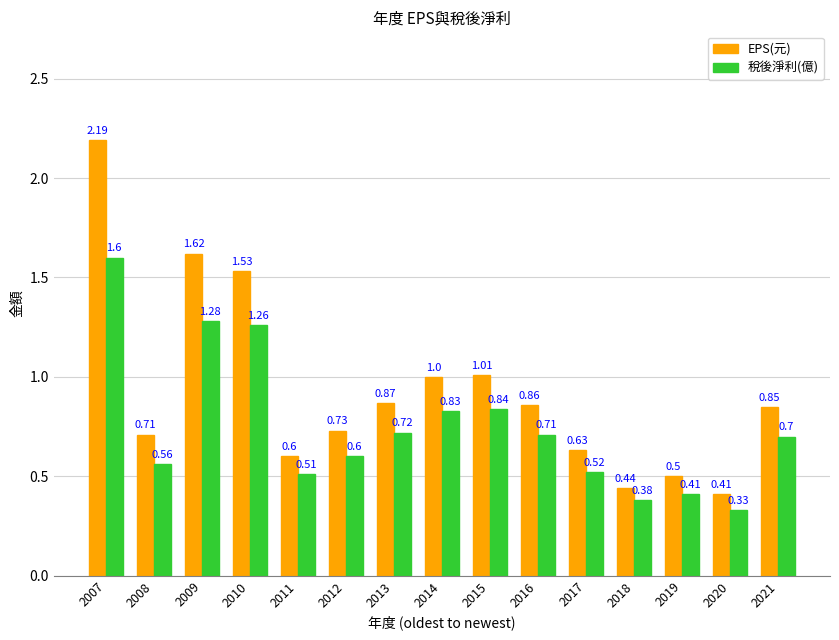

What is the difference between the second highest and second lowest values in the EPS(元) series?

1.2